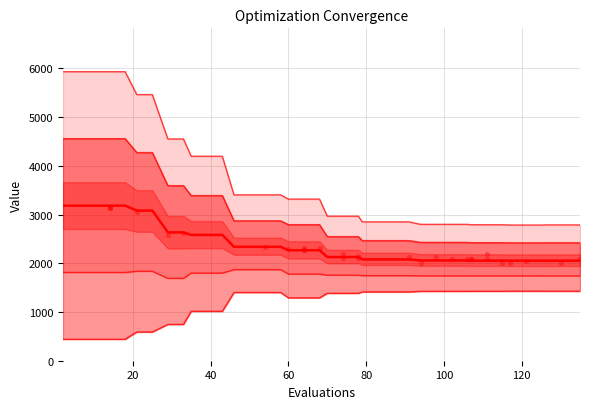

Which series has the largest total across all categories?

worst